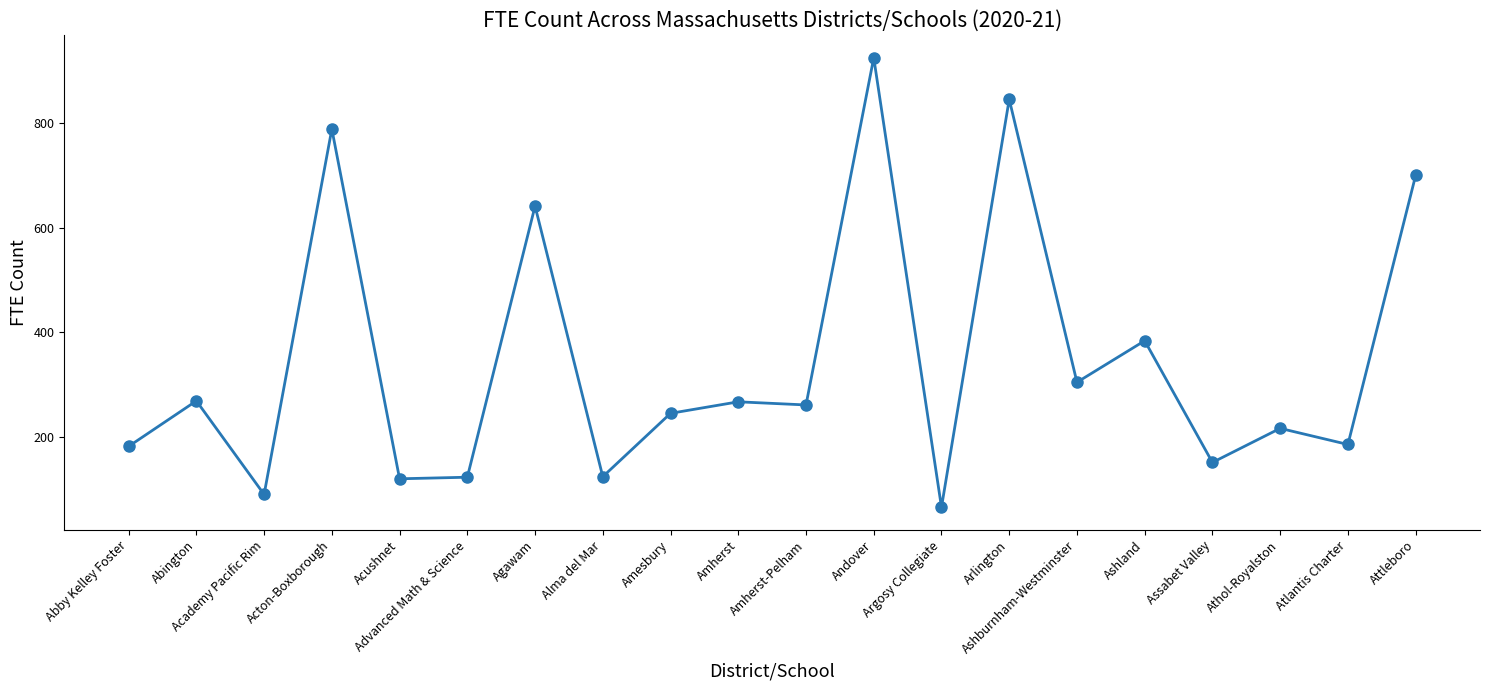

At which category does the data reach its first local valley?

Academy Pacific Rim